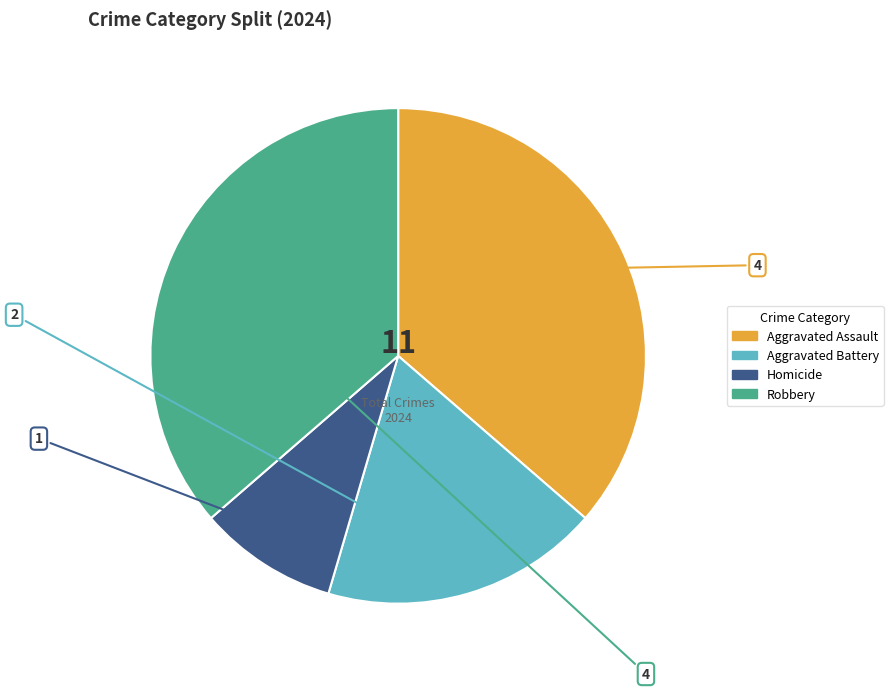

Which category has the smallest portion of the pie?

Homicide